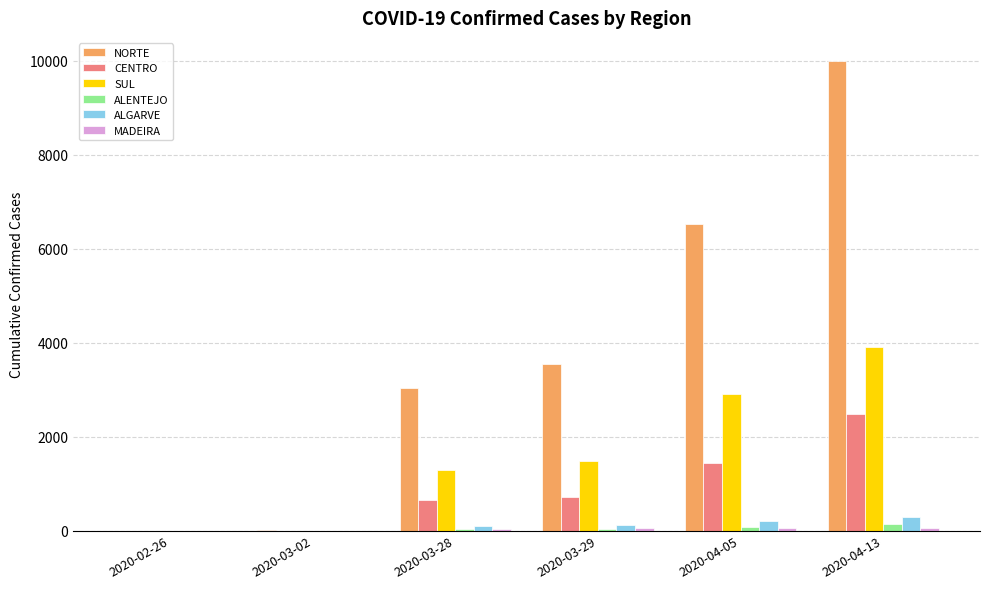

Between 2020-03-02 and 2020-04-05, which series saw the biggest shift?

NORTE